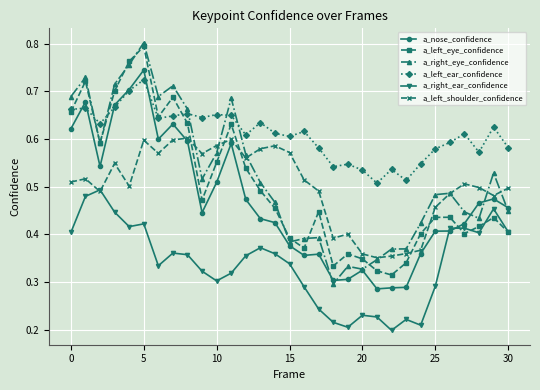

What are all the series names shown in the legend?

a_nose_confidence, a_left_eye_confidence, a_right_eye_confidence, a_left_ear_confidence, a_right_ear_confidence, a_left_shoulder_confidence